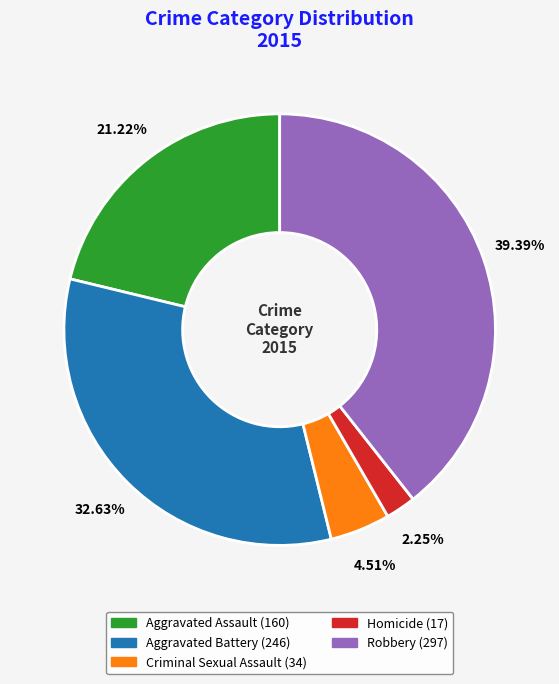

Rank the categories by value from lowest to highest.

Homicide, Criminal Sexual Assault, Aggravated Assault, Aggravated Battery, Robbery